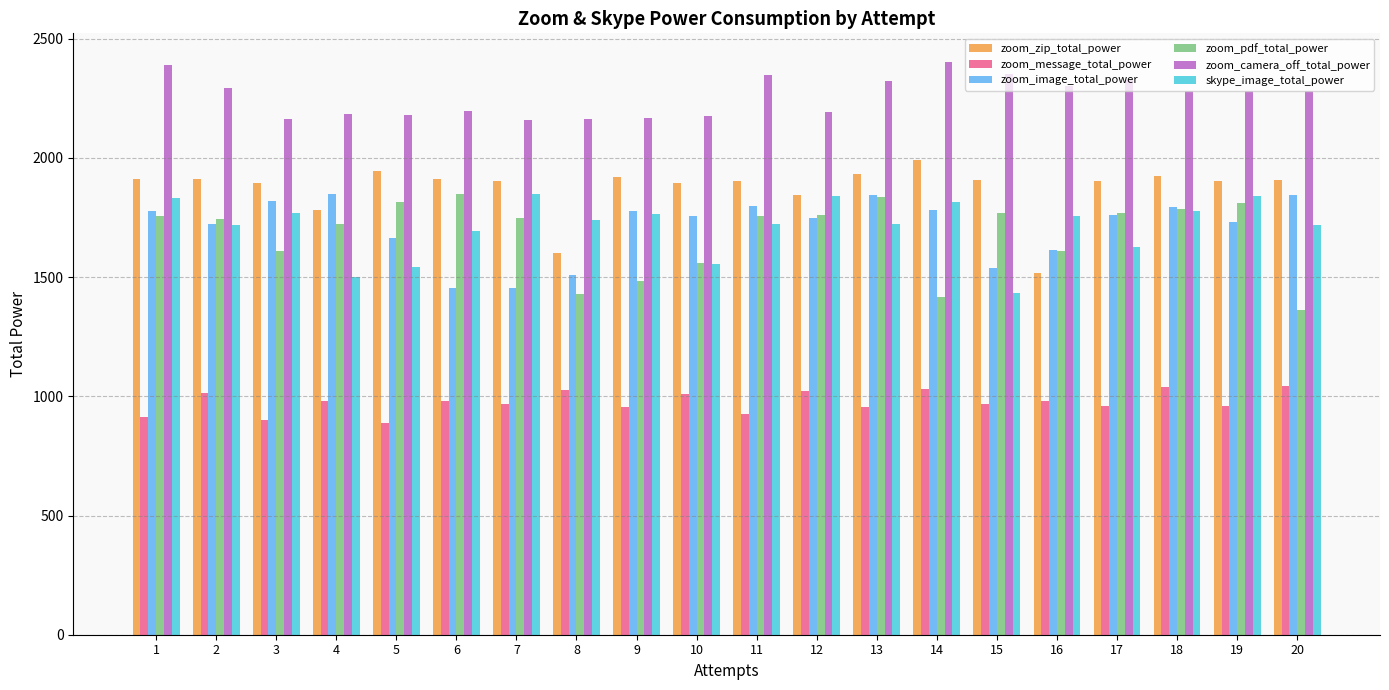

What is the value of the zoom_zip_total_power bar at the 10th from the left?

1896.0